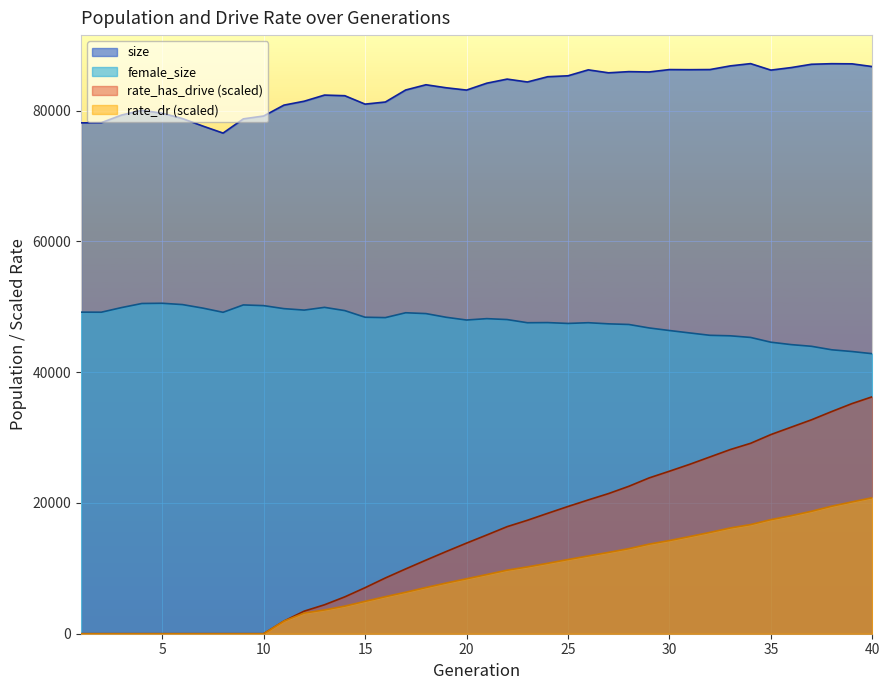

How many data points in size are above 84182?

19